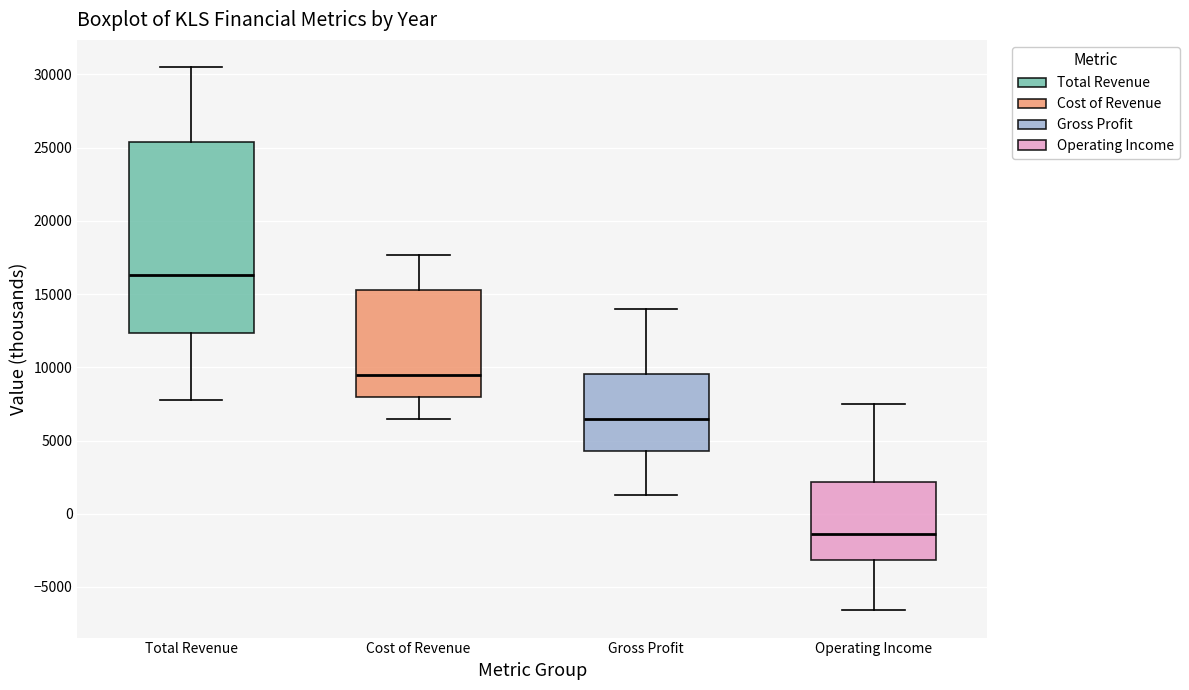

Reading left to right, transcribe this box plot: for each box, give where its median line is, the range the box spans, and where its two whiskers end, as read against the y-axis. The values are not printed on the chart, so give them approximately, as read against the axis.

Total Revenue: median 16500, box 12500 to 25500, whiskers 8000 to 30500
Cost of Revenue: median 9500, box 8000 to 15500, whiskers 6500 to 17500
Gross Profit: median 6500, box 4500 to 9500, whiskers 1500 to 14000
Operating Income: median -1500, box -3000 to 2000, whiskers -6500 to 7500